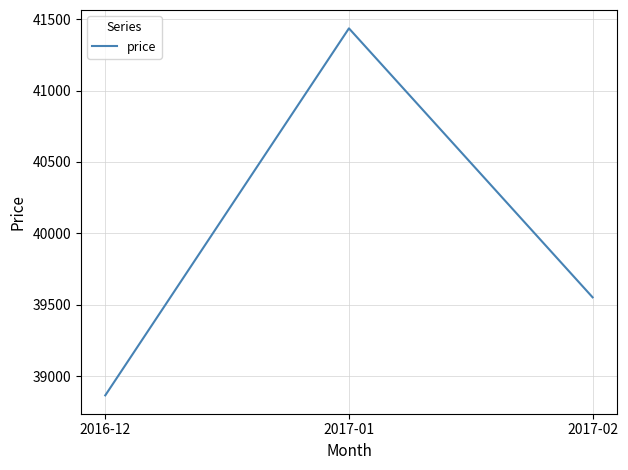

What is the smallest value displayed?

38867